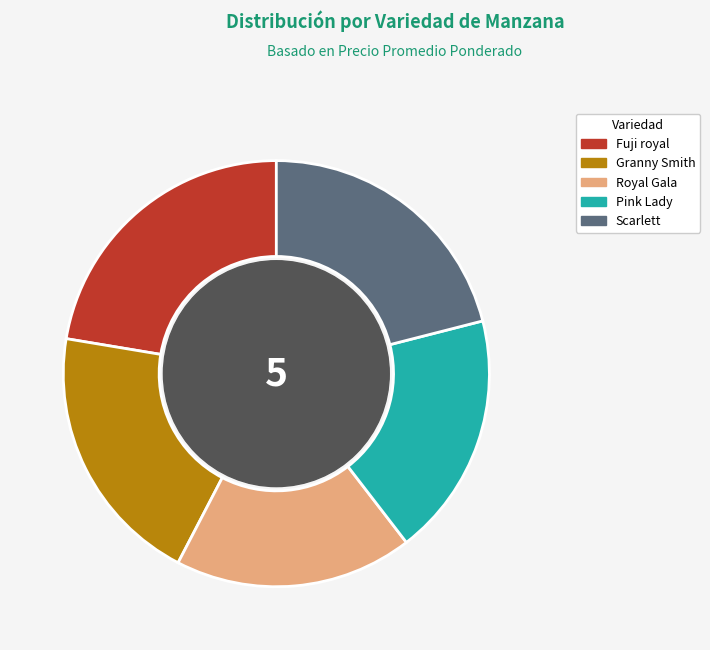

Is it true that Fuji royal is 15% of the pie?

False